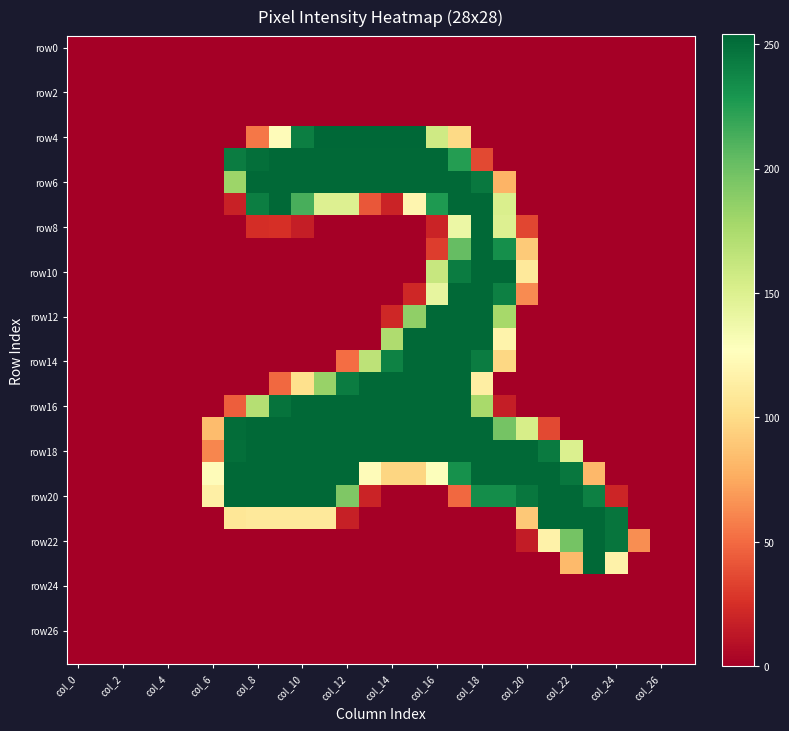

What is the maximum value shown in the chart?

254